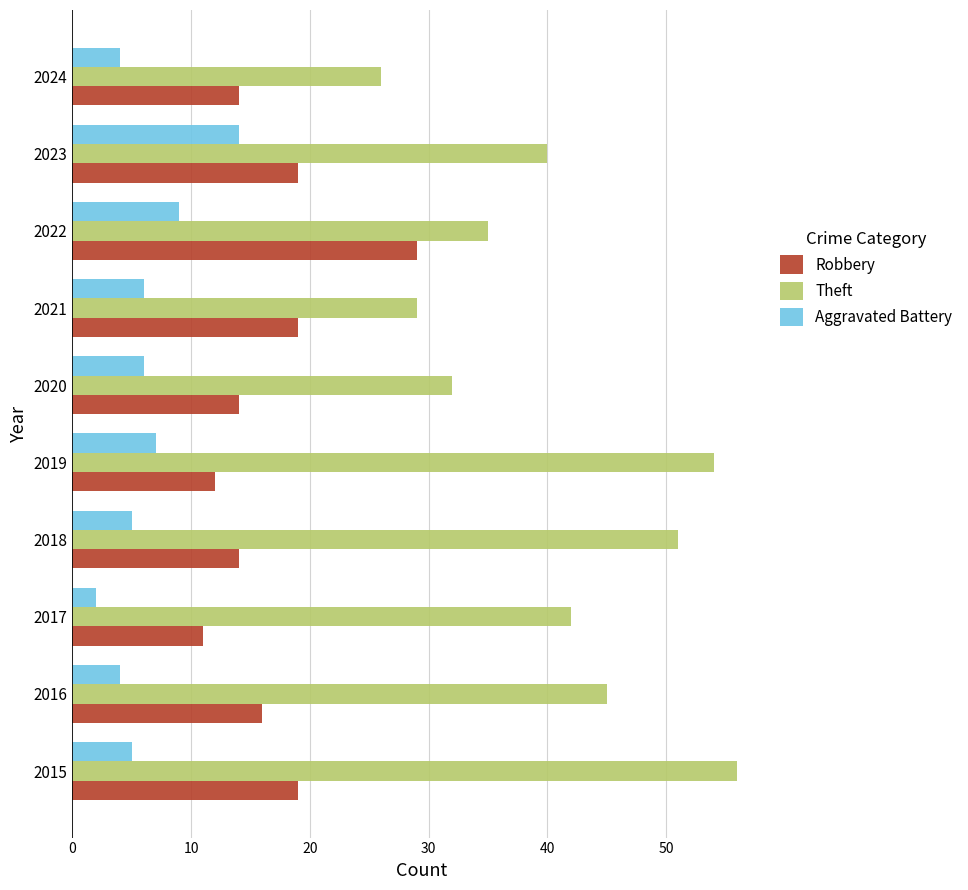

What is the highest value of the Aggravated Battery series?

14